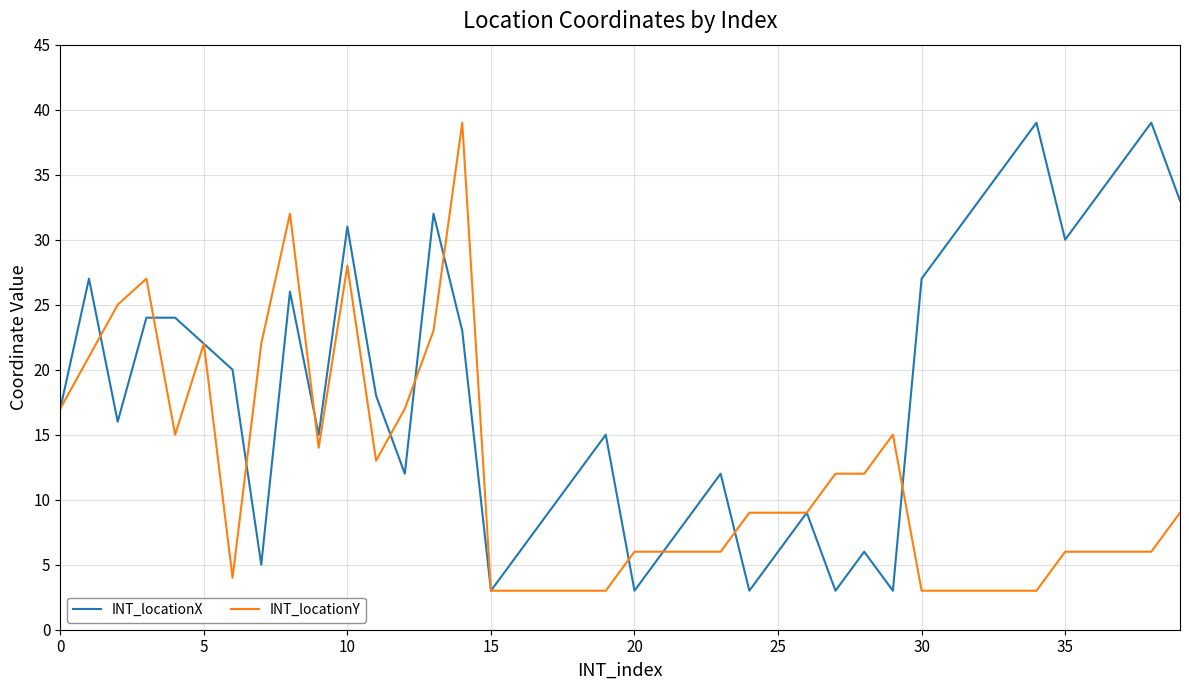

List the series in order of their overall mean, highest first.

INT_locationX, INT_locationY